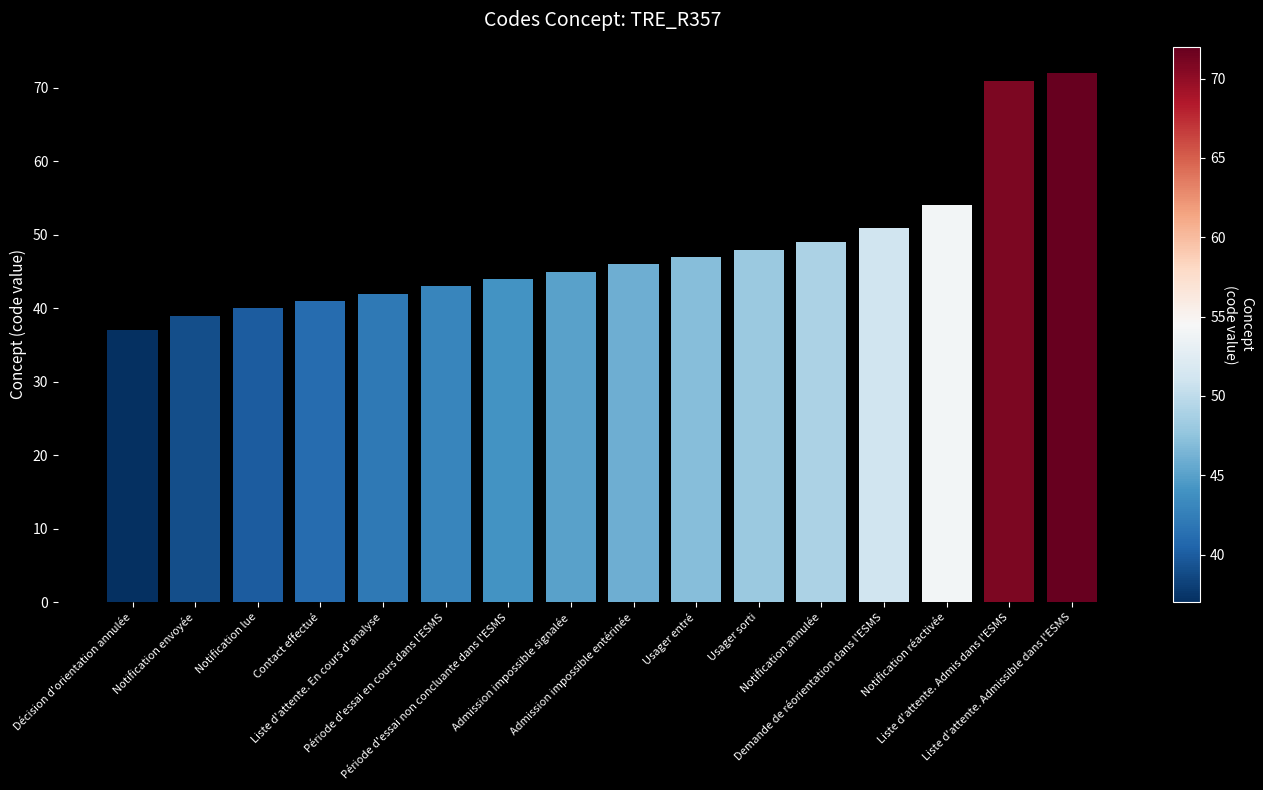

Reading left to right, extract all data points from this chart.

37	39	40	41	42	43	44	45	46	47	48	49	51	54	71	72